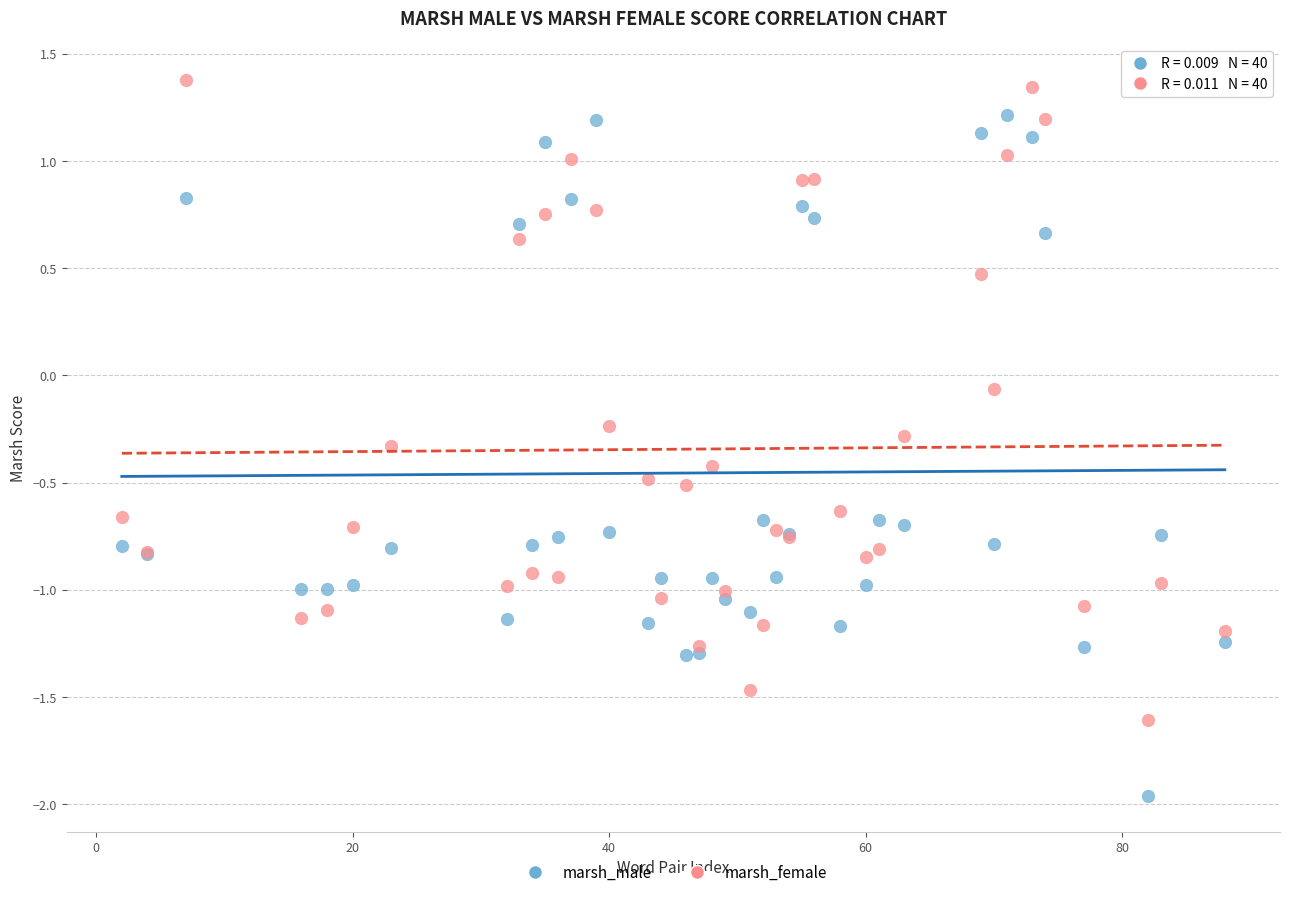

In the marsh_male series, what Y value is closest to 0?

0.7